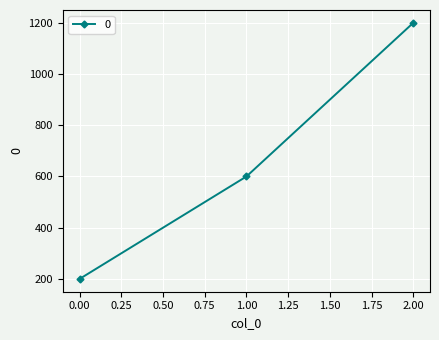

True or false: the data shows 353 at 0.00.

False